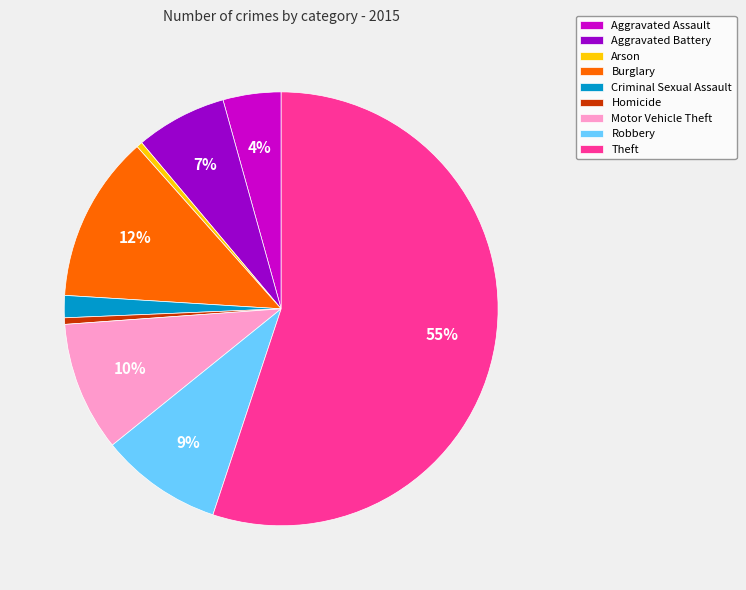

Count the number of slices in the pie.

9